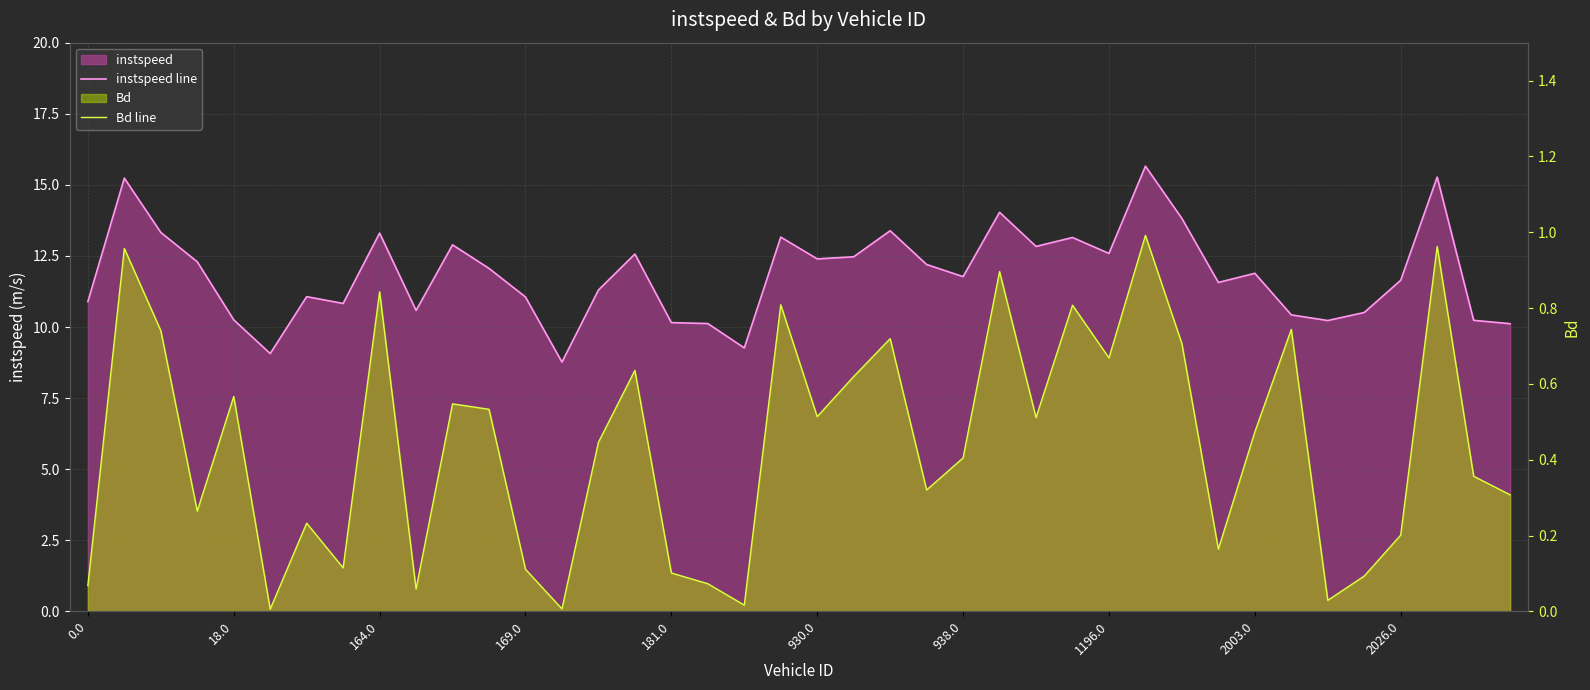

Between 35 and 36, which series saw the biggest shift?

instspeed line